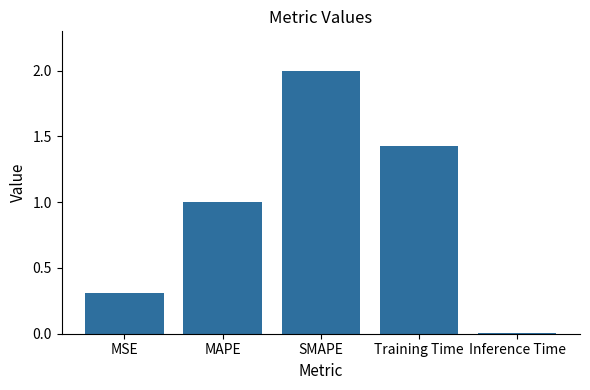

Which label corresponds to the smallest value in the chart?

Inference Time